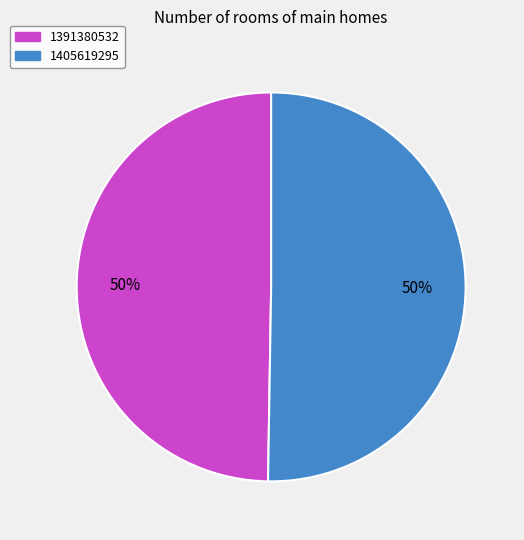

To the nearest percent, what is the average slice percentage?

50%